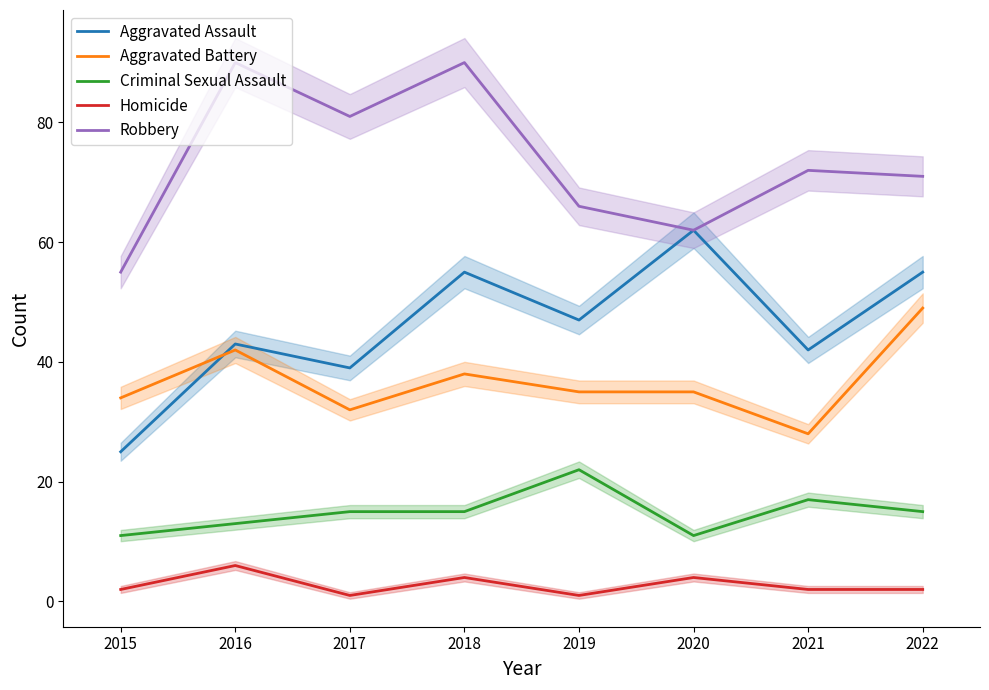

True or false: Homicide and Aggravated Battery intersect in this chart.

False